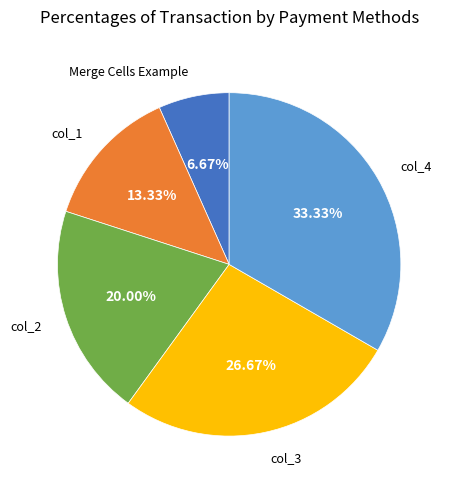

Is there any slice that represents more than half of the pie?

No